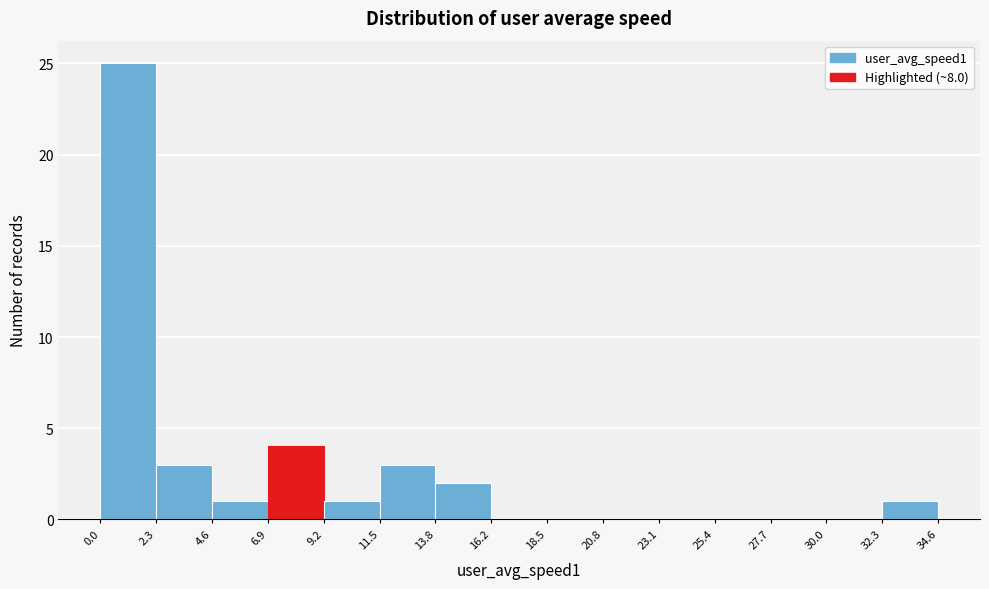

Which range on the x-axis has the tallest bar?

0.0 to 2.3